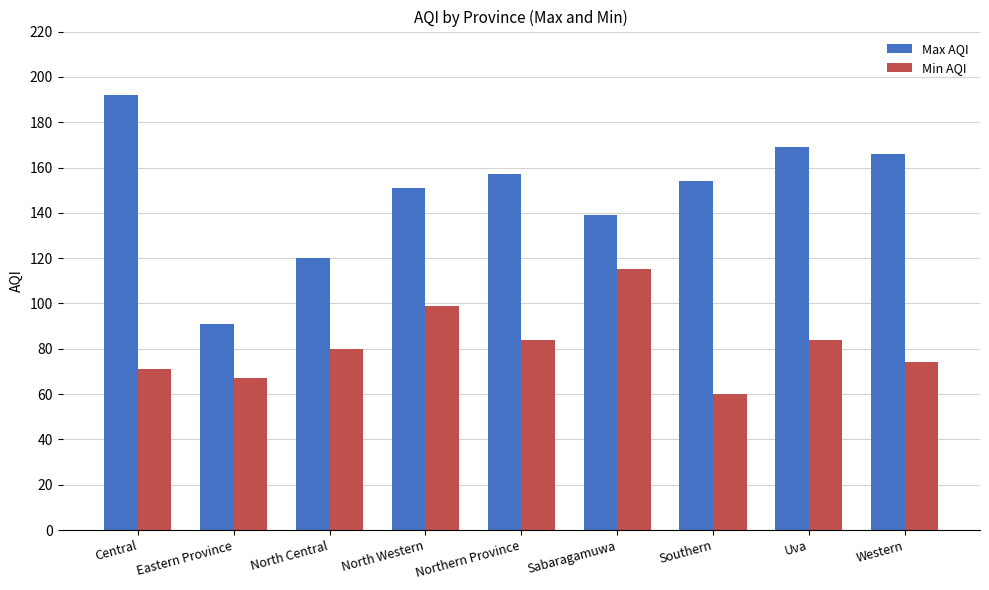

Which category has the lowest value in the Max AQI series?

Eastern Province